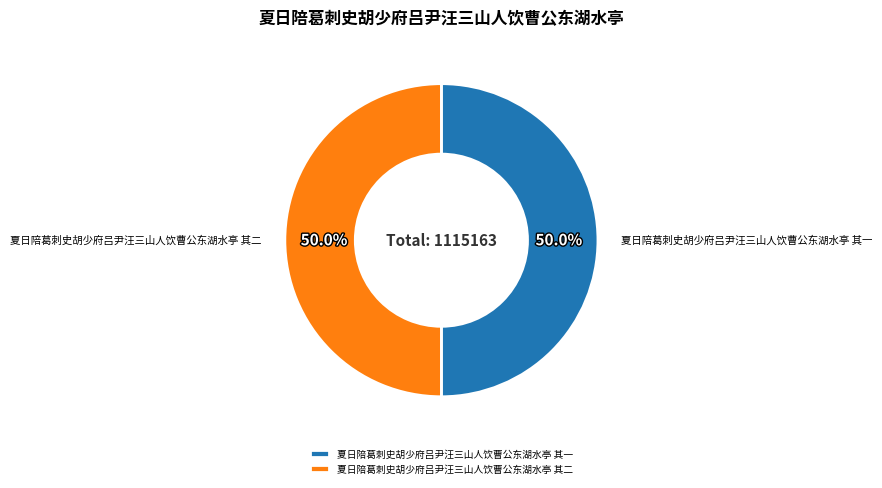

Approximately how many times larger is the value at 夏日陪葛刺史胡少府吕尹汪三山人饮曹公东湖水亭 其二 compared to 夏日陪葛刺史胡少府吕尹汪三山人饮曹公东湖水亭 其一?

1.0